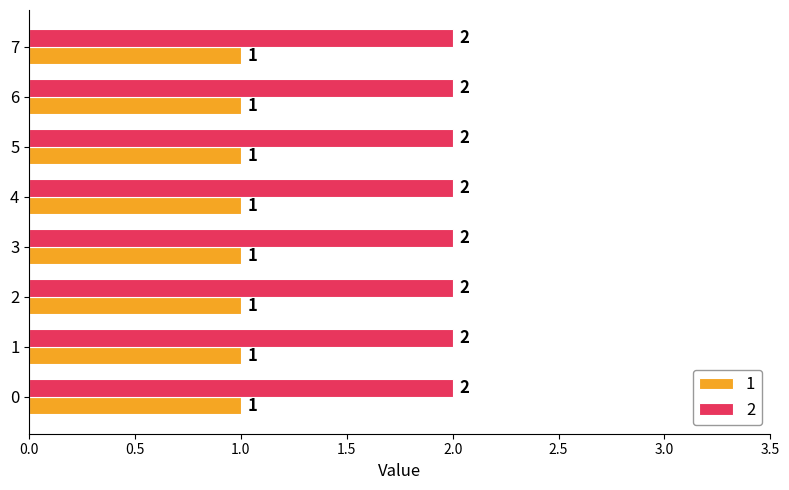

What is the spread (max minus min) of values at 4?

1